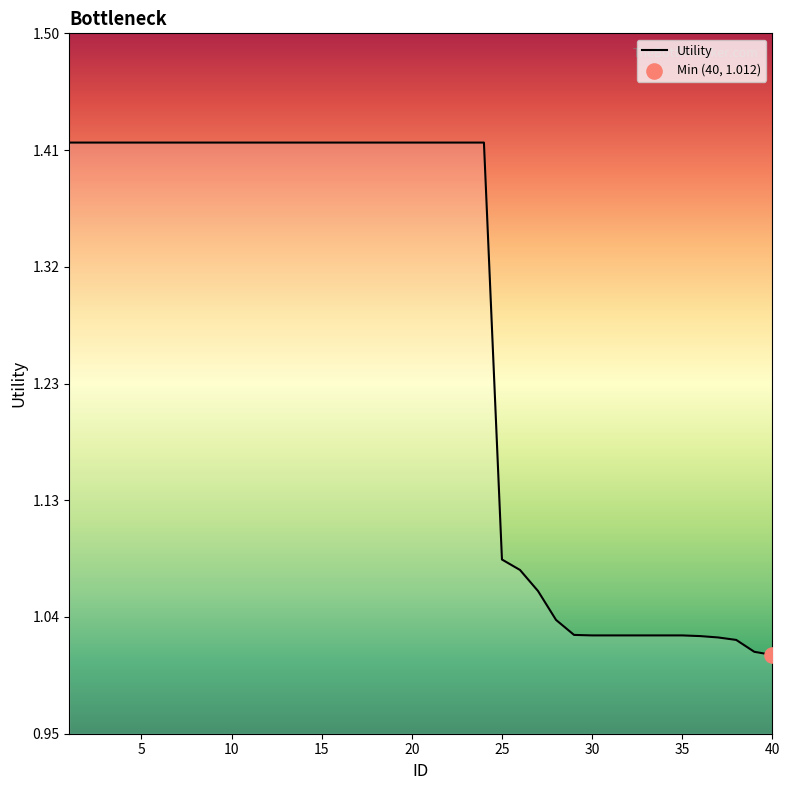

What is the difference between the maximum and minimum values?

0.4